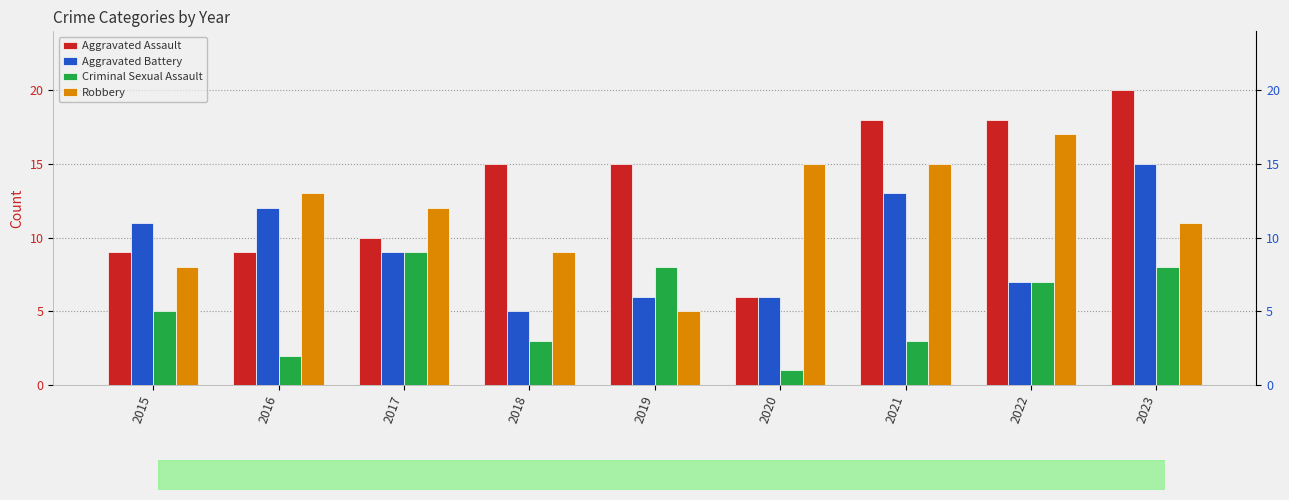

Which series has the largest range (max minus min)?

Aggravated Assault